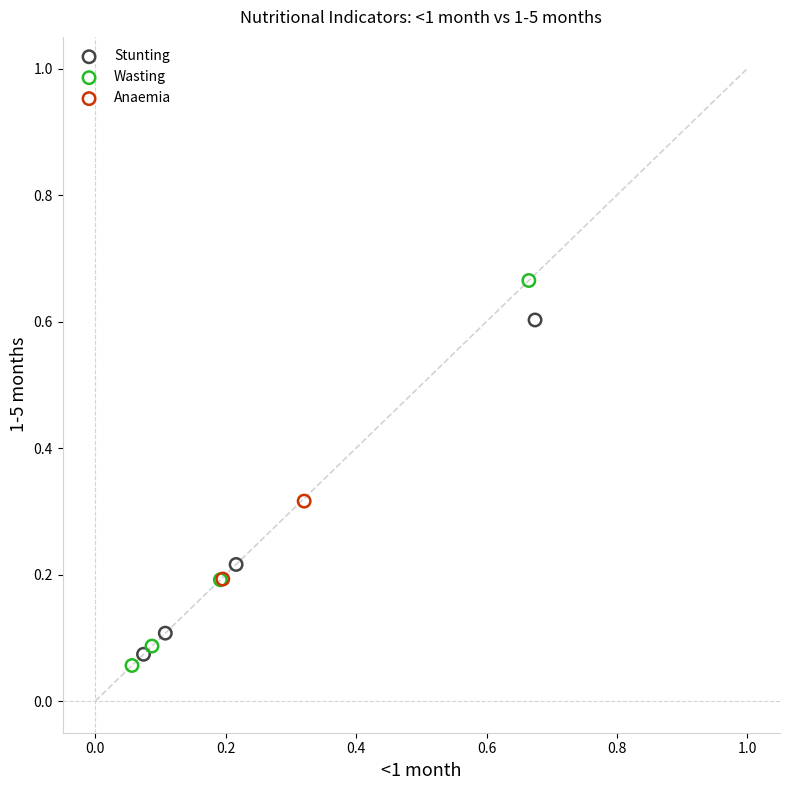

What are all the series names shown in the legend?

Stunting, Wasting, Anaemia